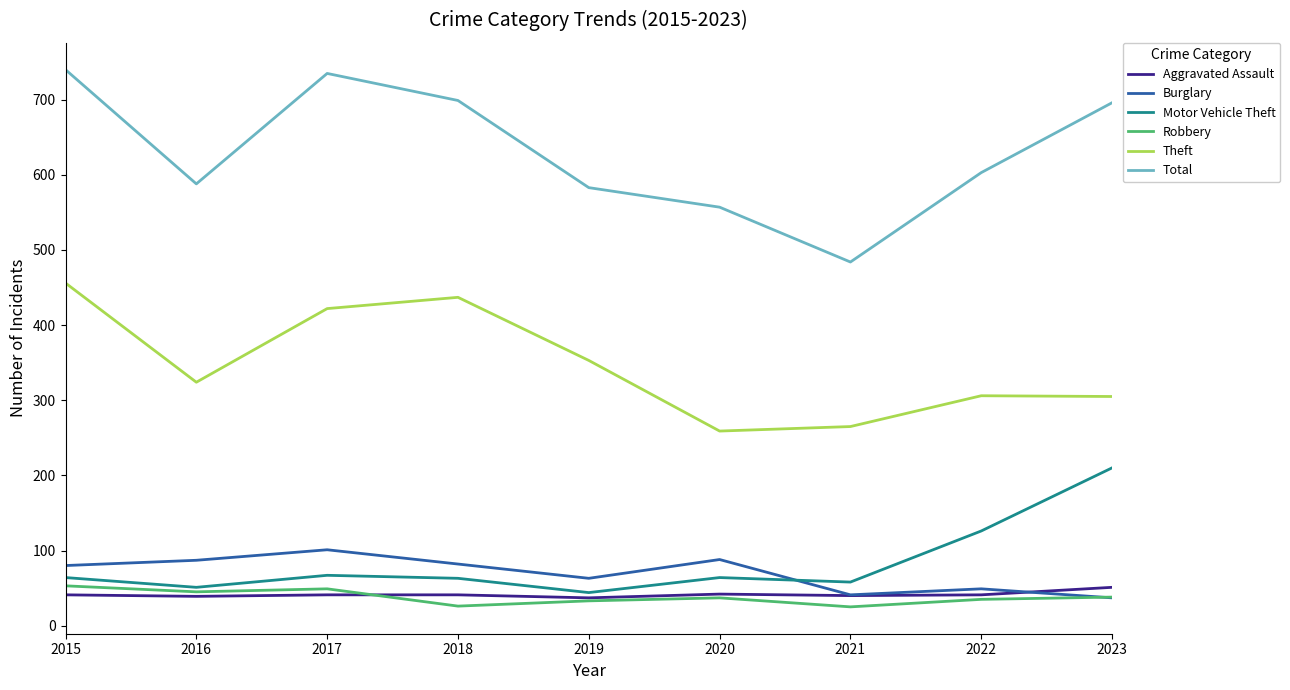

Is it true that Total equals 202 at 2019?

False